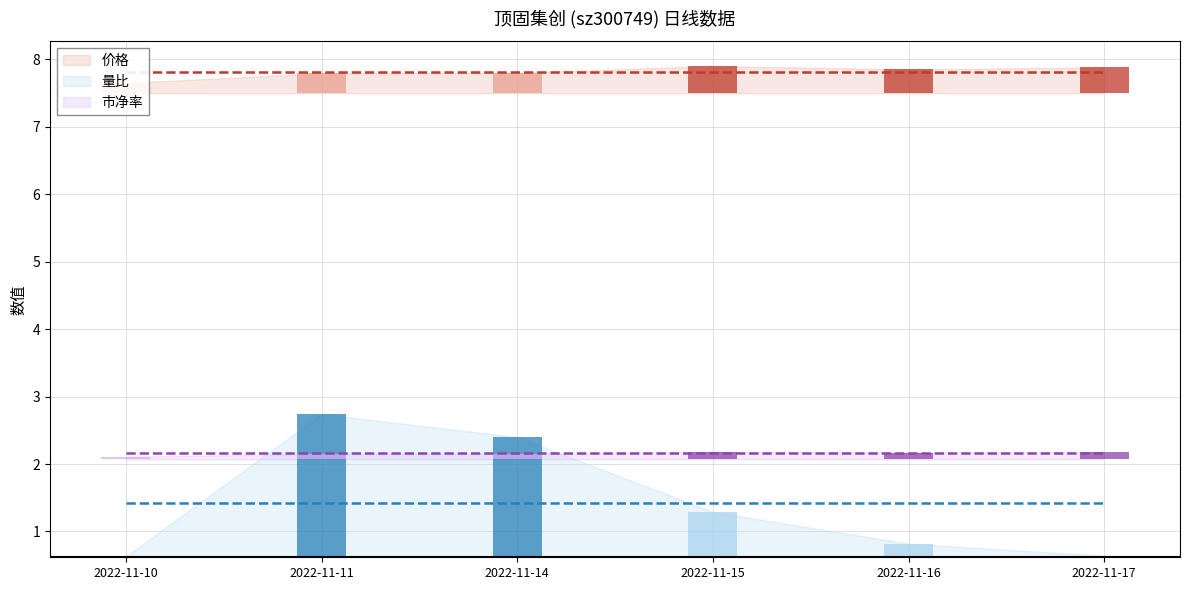

What is the difference between the 价格 values at 2022-11-16 and 2022-11-10?

0.2